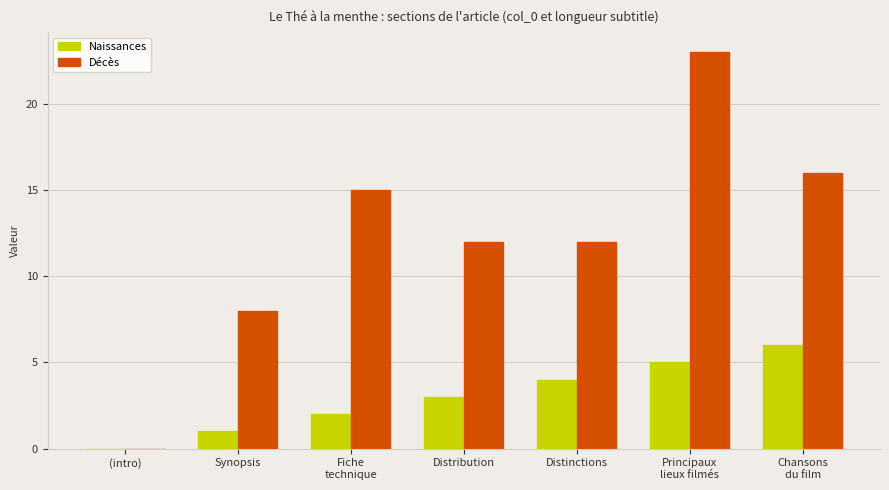

At which label does Décès reach its peak?

Principaux
lieux filmés